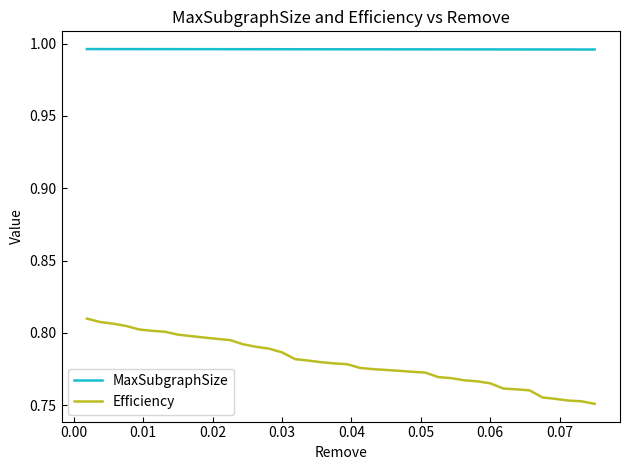

How many series are shown in this chart?

2